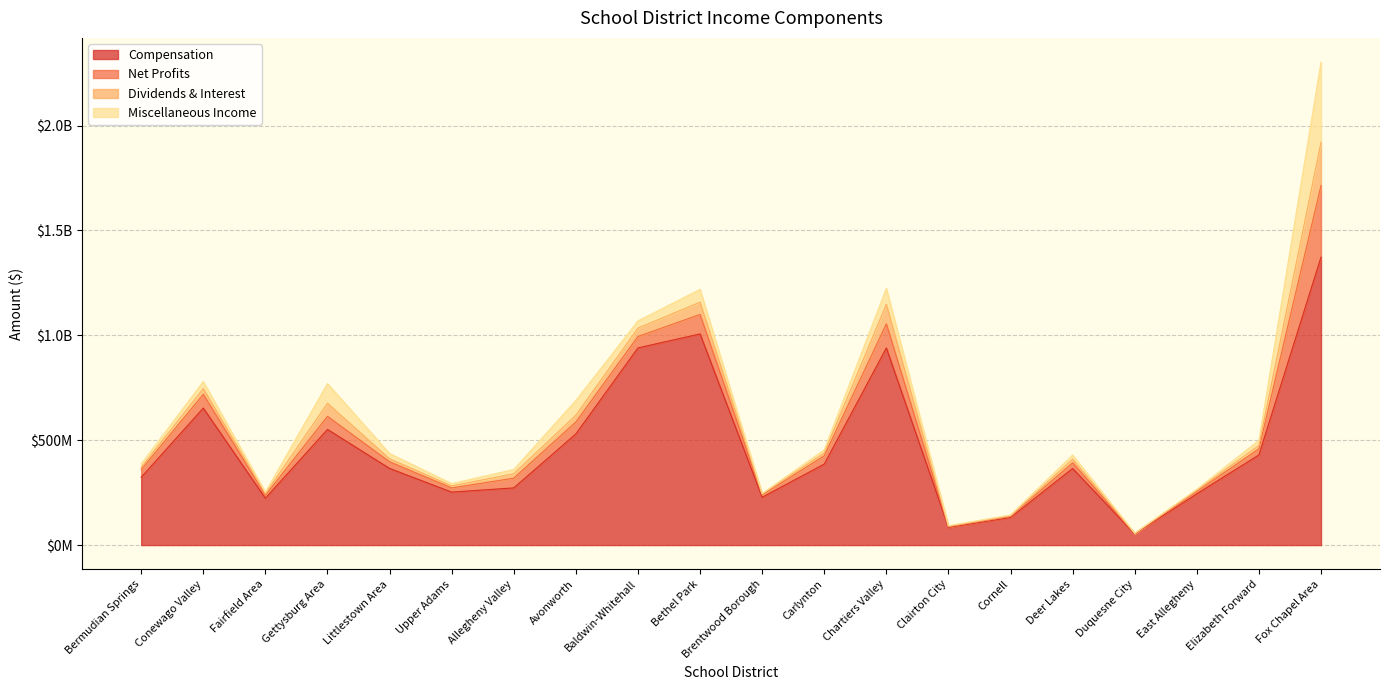

Is the value of Dividends & Interest at Conewago Valley greater than the value of Miscellaneous Income at Baldwin-Whitehall?

No